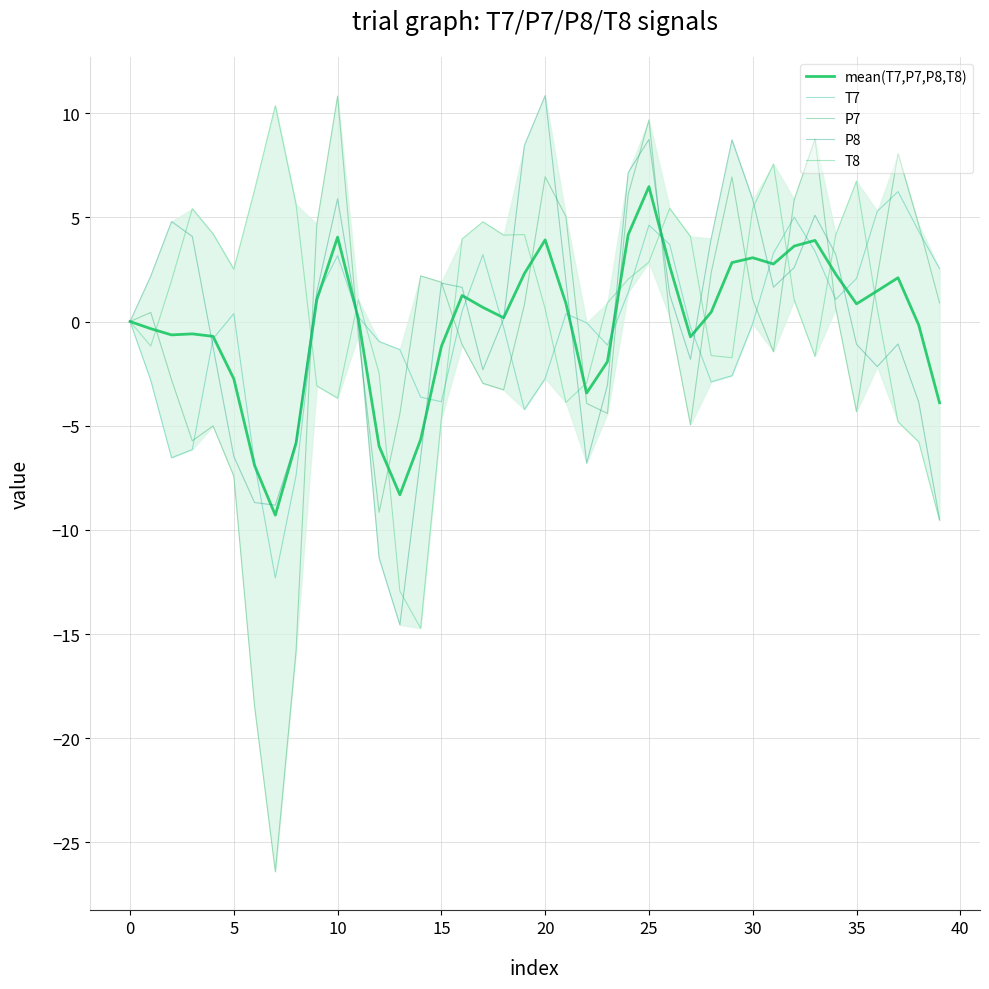

Does the chart display data point markers on the line(s)?

No